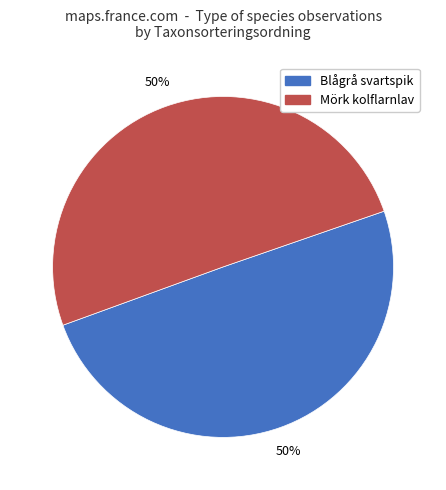

What percentage is the Mörk kolflarnlav slice, to the nearest percent?

50%